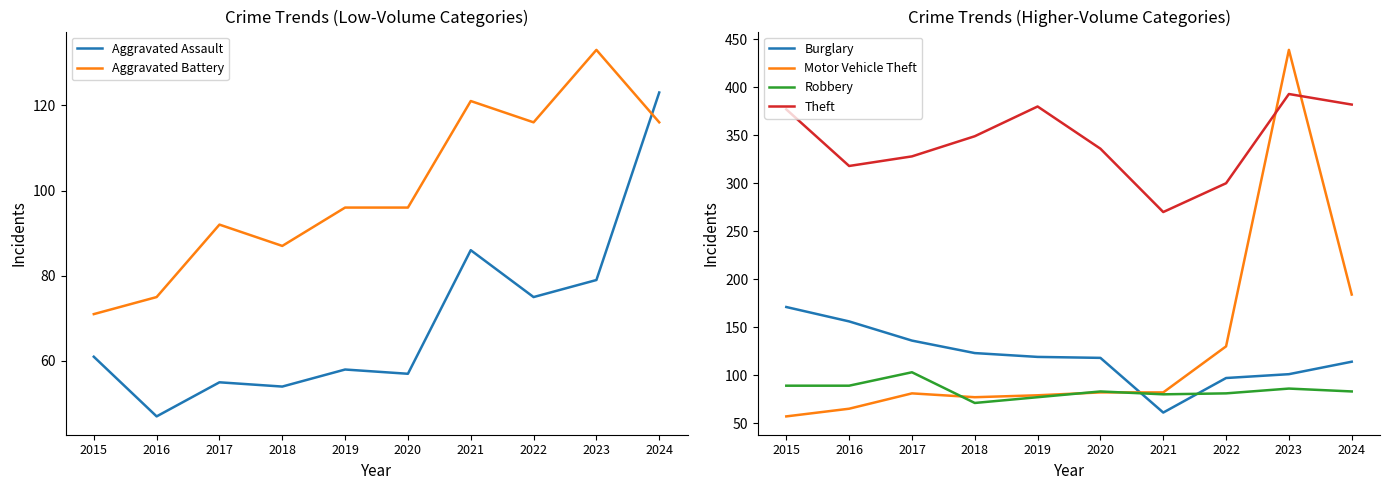

Reading left to right, list all the values displayed in this chart.

Aggravated Assault: 61	47	55	54	58	57	86	75	79	123
Aggravated Battery: 71	75	92	87	96	96	121	116	133	116
Burglary: 171	156	136	123	119	118	61	97	101	114
Motor Vehicle Theft: 57	65	81	77	79	82	82	130	439	184
Robbery: 89	89	103	71	77	83	80	81	86	83
Theft: 377	318	328	349	380	336	270	300	393	382